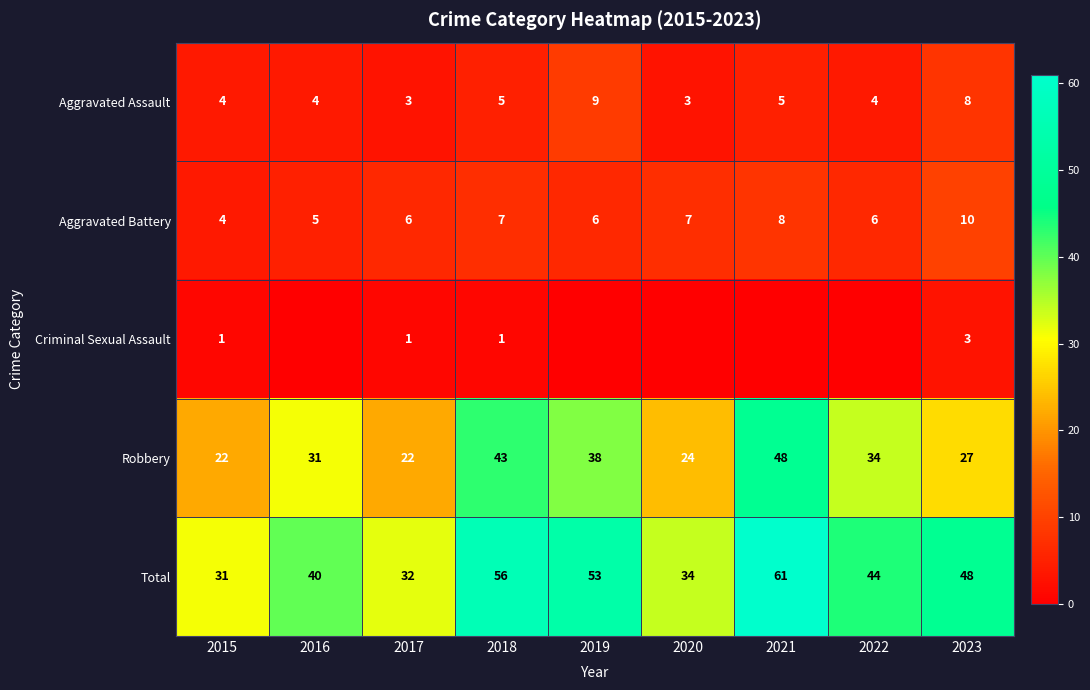

What is the sum of all Total values?

399